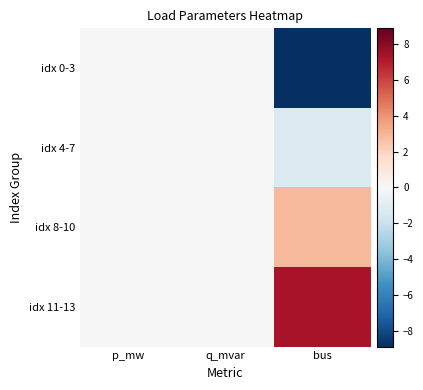

What is the smallest value displayed?

-8.9